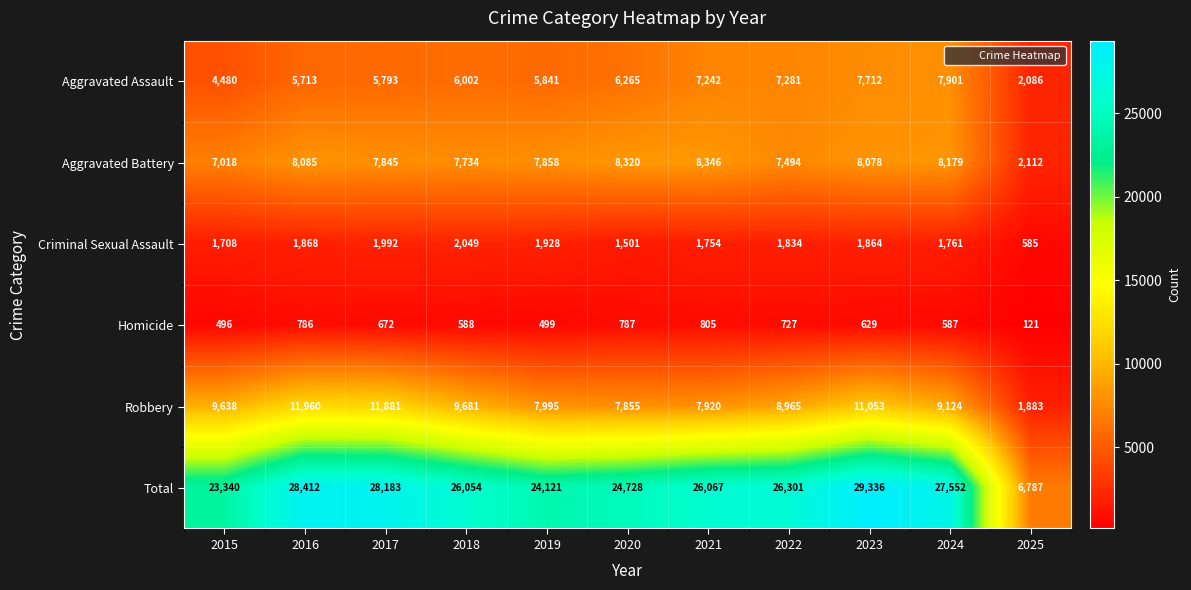

The value of Aggravated Assault at 2019 is 5841. True or false?

True